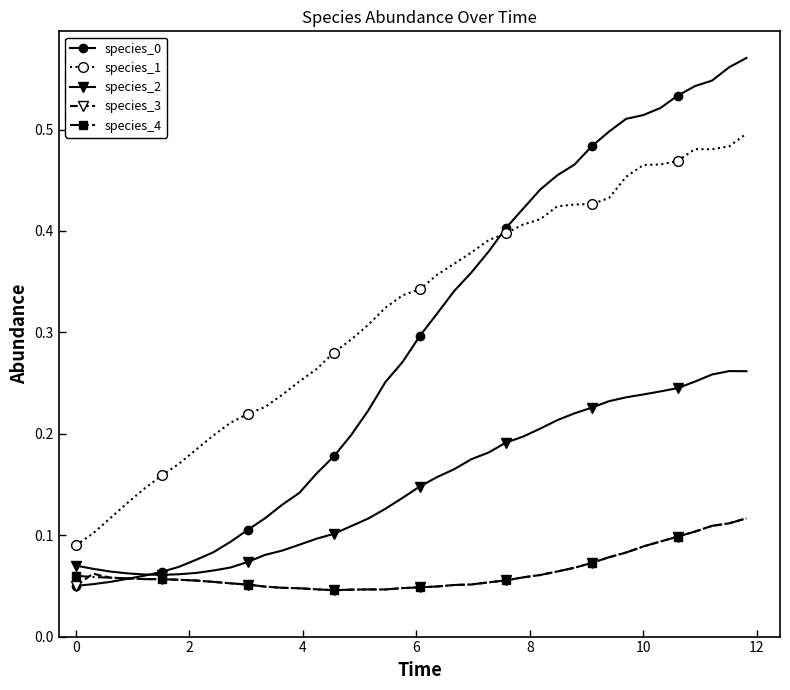

Count the species_4 values in the range 0 to 1.

40